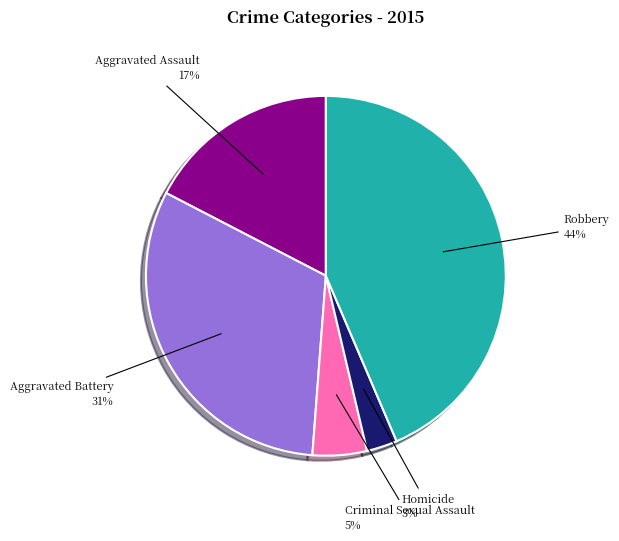

Is it true that Criminal Sexual Assault is 5% of the pie?

True